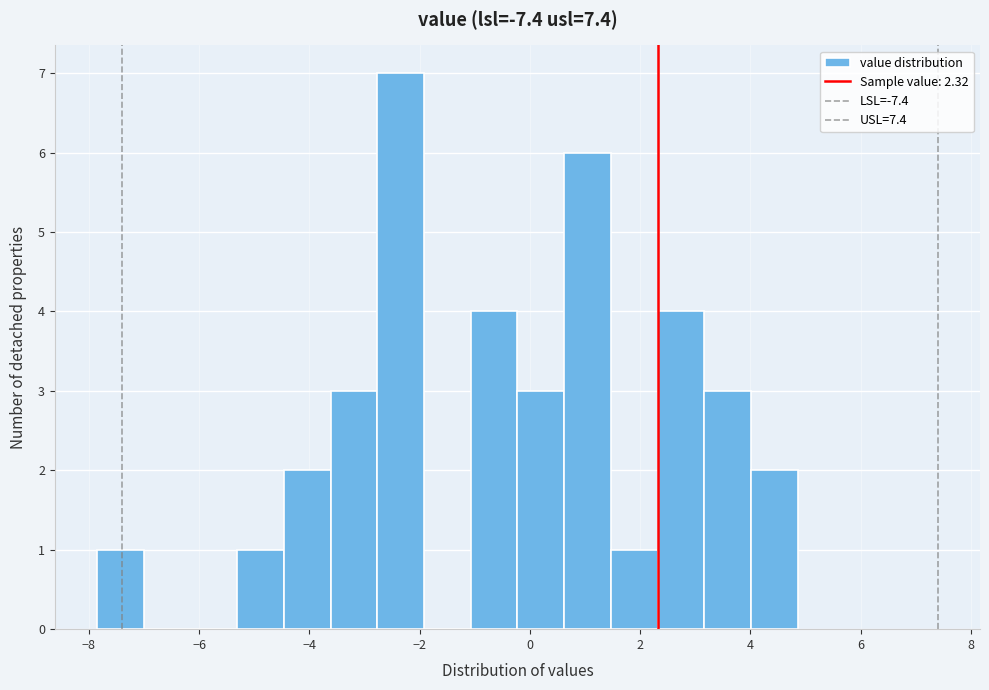

Reading left to right, list every bar in this chart as the range it spans on the x-axis followed by its height. Neither the bar edges nor the heights are printed on the chart, so give them approximately, as read against the axes.

-7.8 to -7.0: 1
-7.0 to -6.2: 0
-6.2 to -5.4: 0
-5.4 to -4.4: 1
-4.4 to -3.6: 2
-3.6 to -2.8: 3
-2.8 to -2.0: 7
-2.0 to -1.0: 0
-1.0 to -0.2: 4
-0.2 to 0.6: 3
0.6 to 1.4: 6
1.4 to 2.4: 1
2.4 to 3.2: 4
3.2 to 4.0: 3
4.0 to 4.8: 2